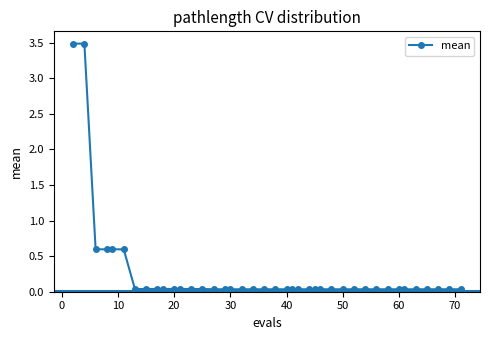

What is the maximum value shown in the chart?

3.5